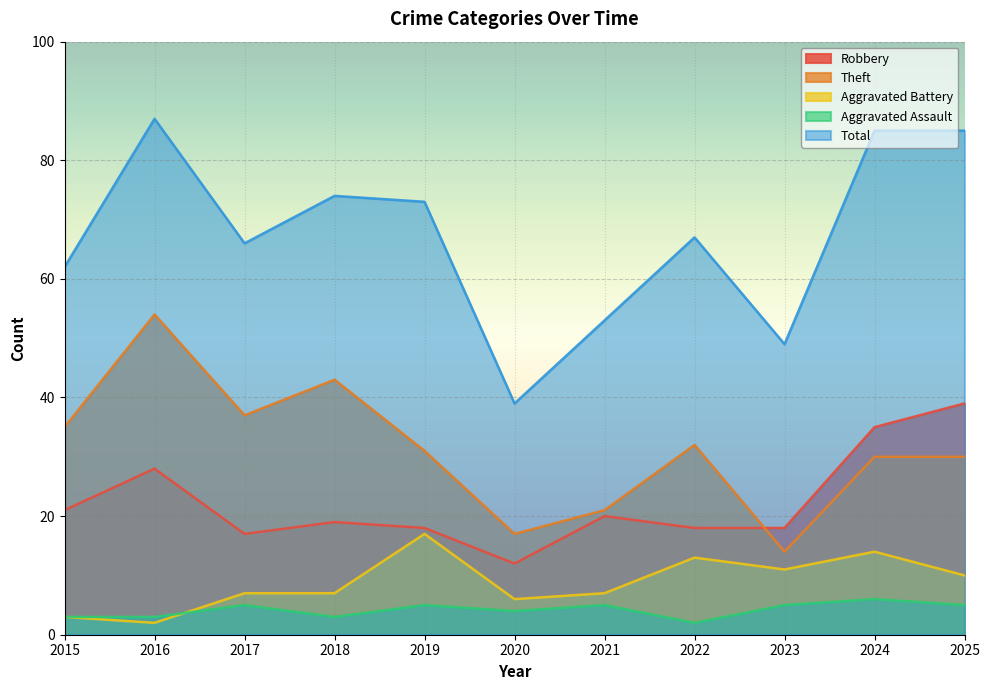

What is the minimum value for Aggravated Assault?

2